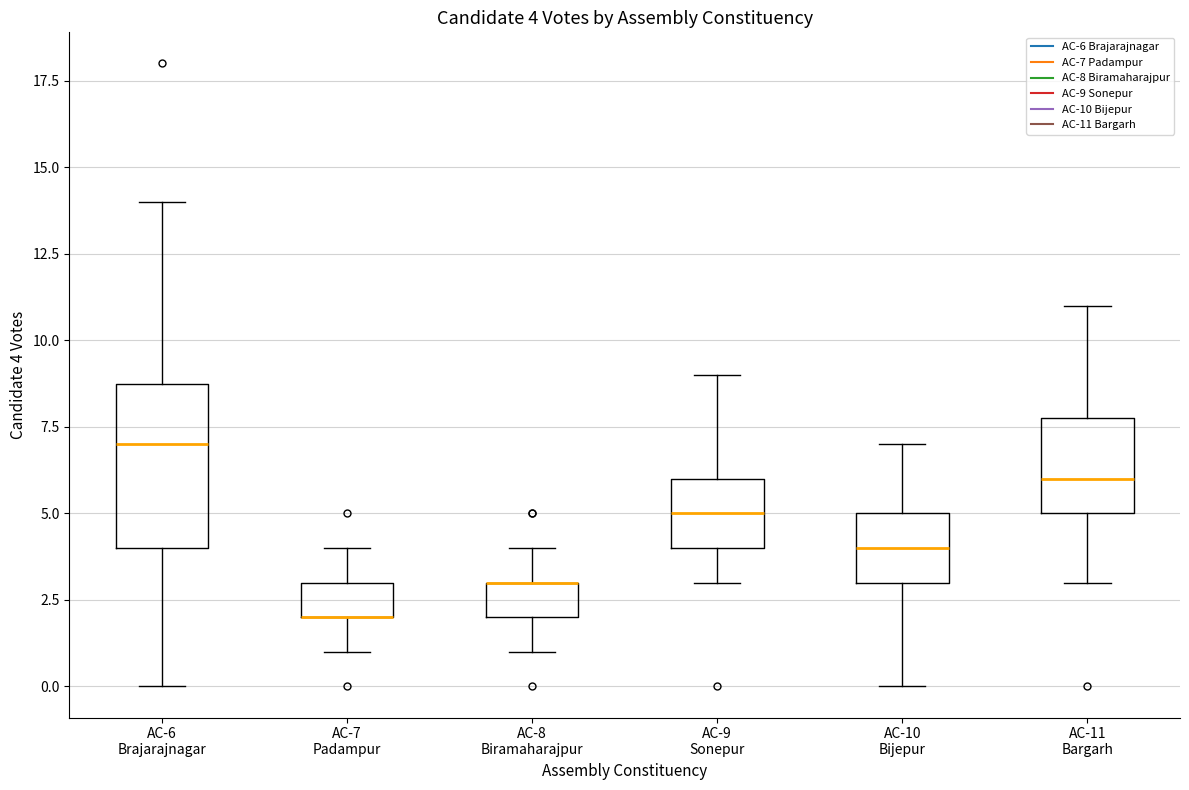

Which box is the tallest, from its lower edge to its upper edge?

AC-6 Brajarajnagar